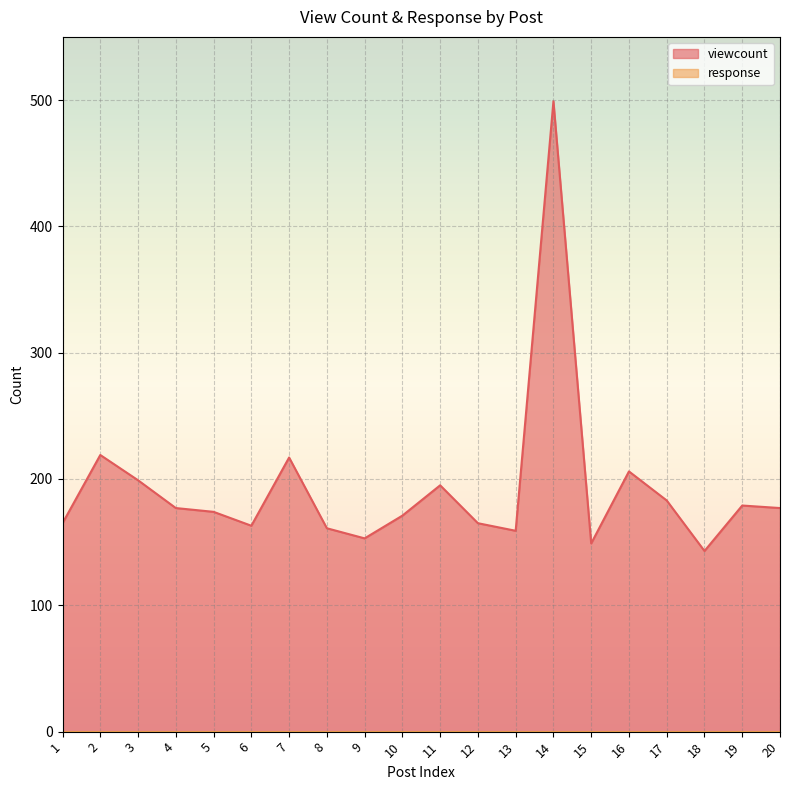

At which category does the chart reach its peak across all series?

14